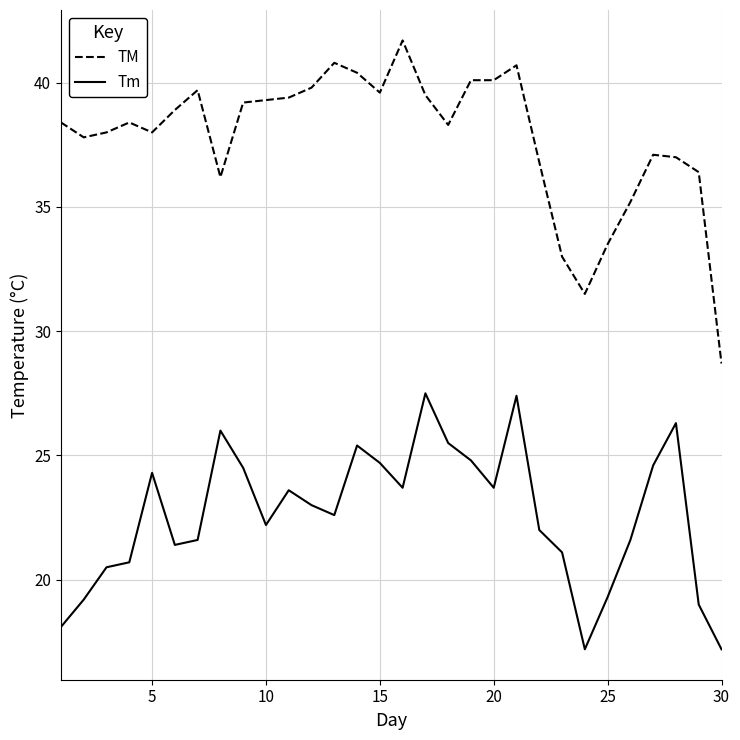

What is the maximum value for TM?

41.7